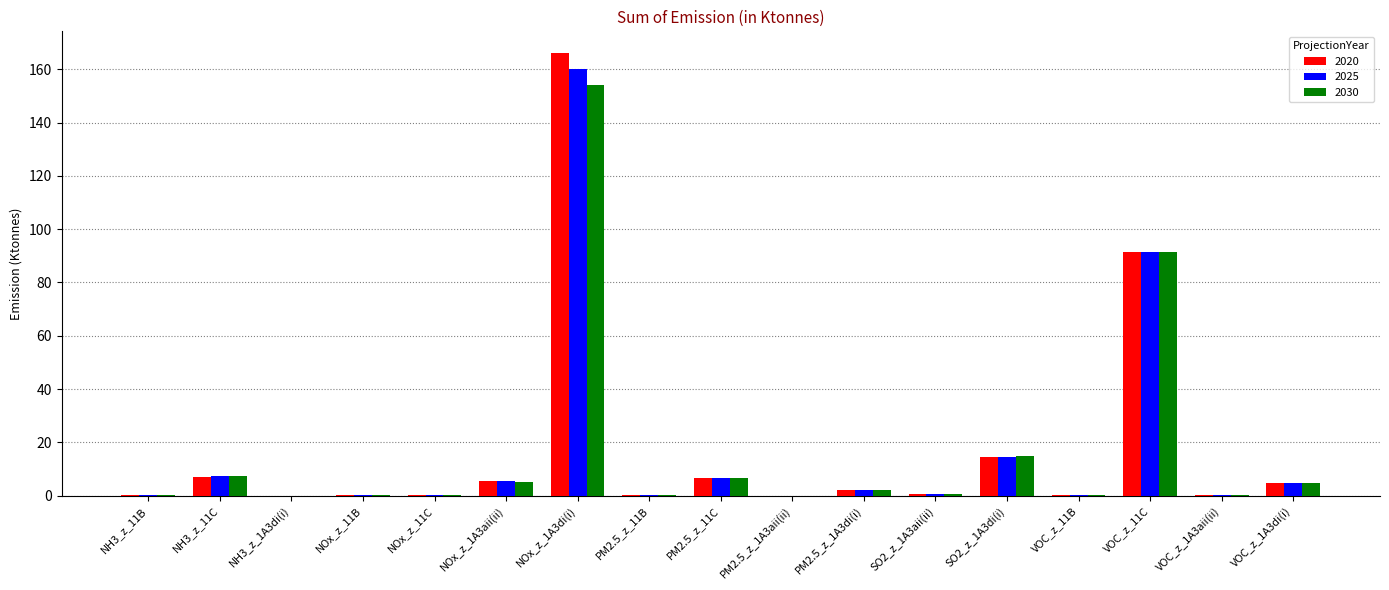

How many groups of bars are there?

17